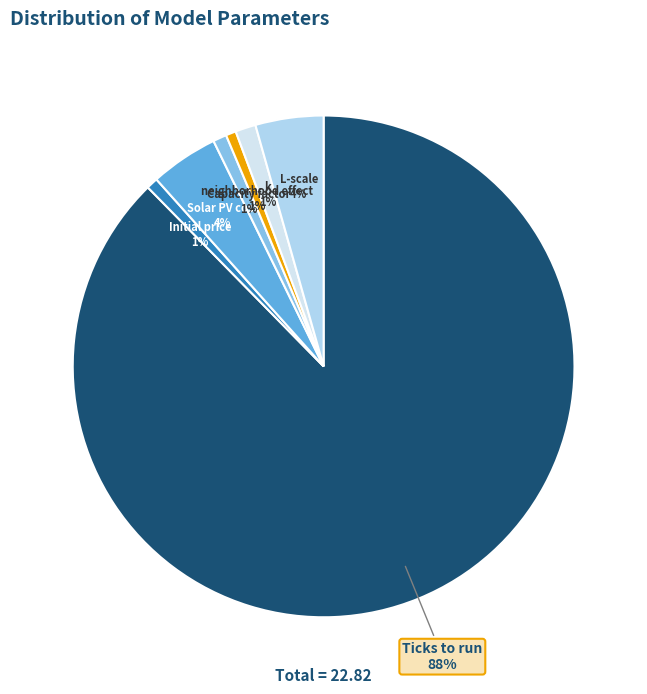

To the nearest percent, what is the combined percentage of L-scale and Ticks to run?

92%